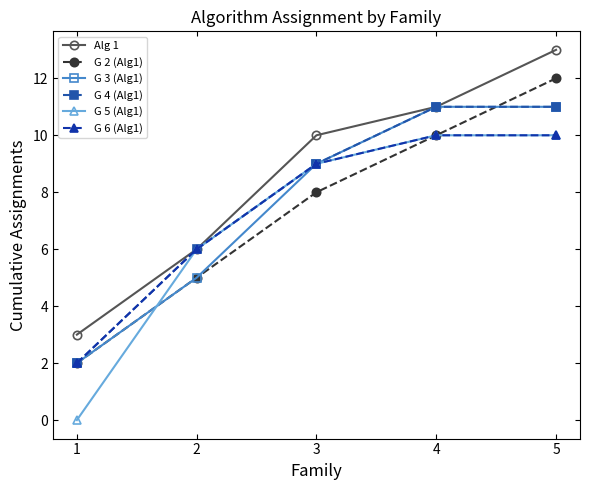

Which category has the highest value across all series?

5